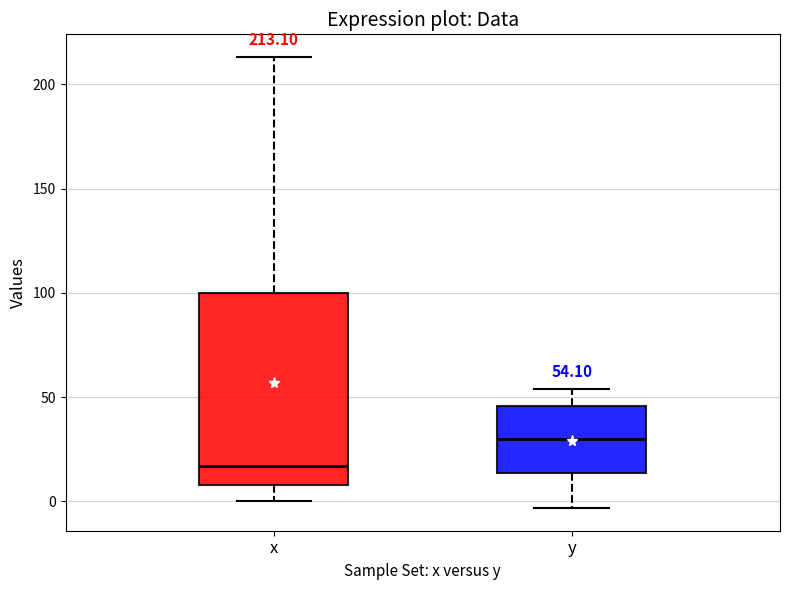

Which box has the lowest median line?

x